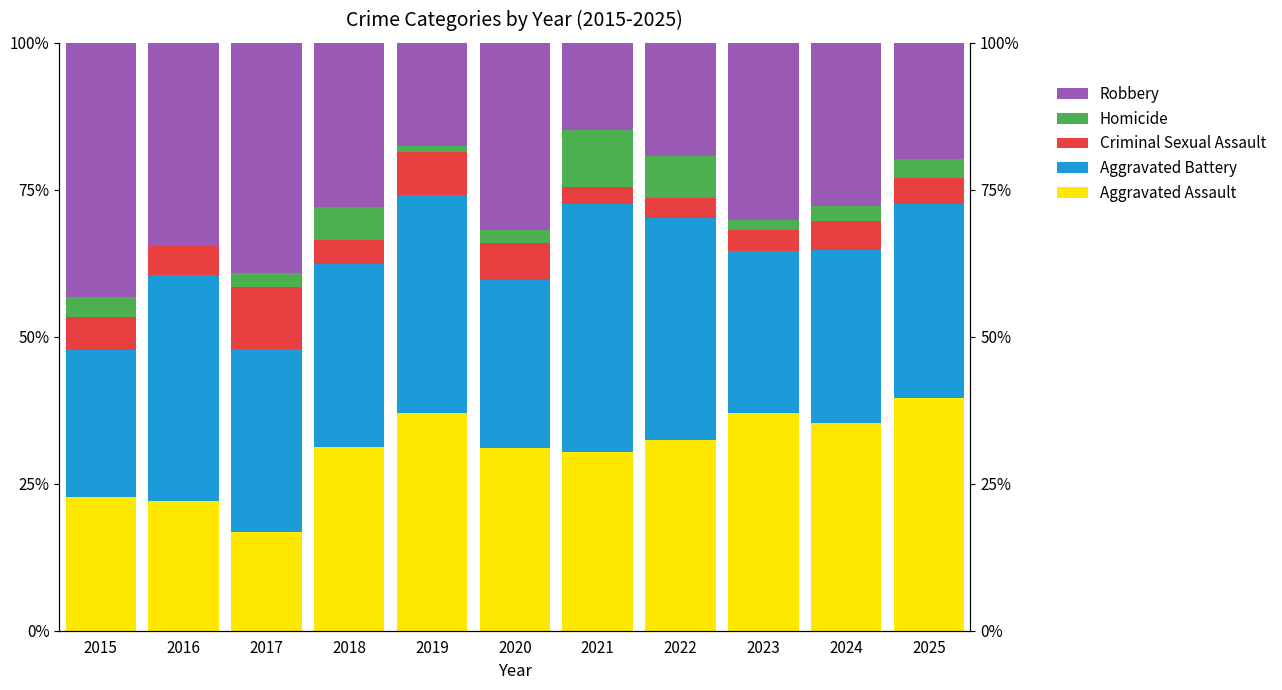

How many bars are there in total?

55